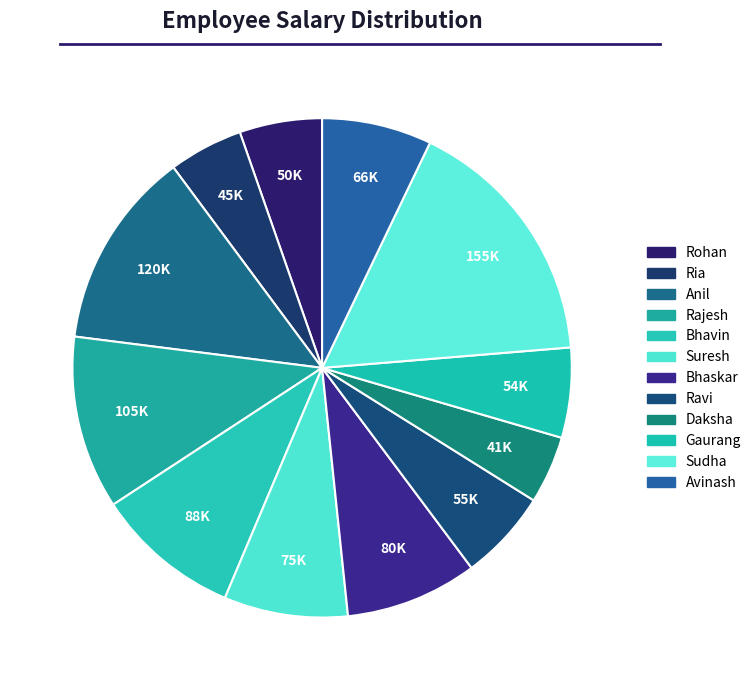

How many segments does this pie chart have?

12